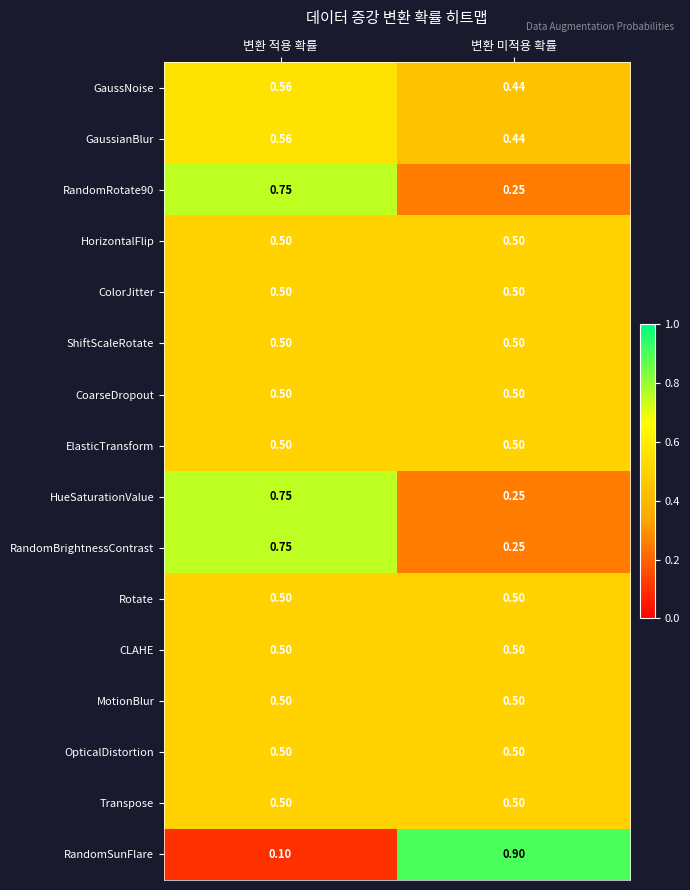

Which series changed the most between 변환 적용 확률 and 변환 미적용 확률?

RandomSunFlare